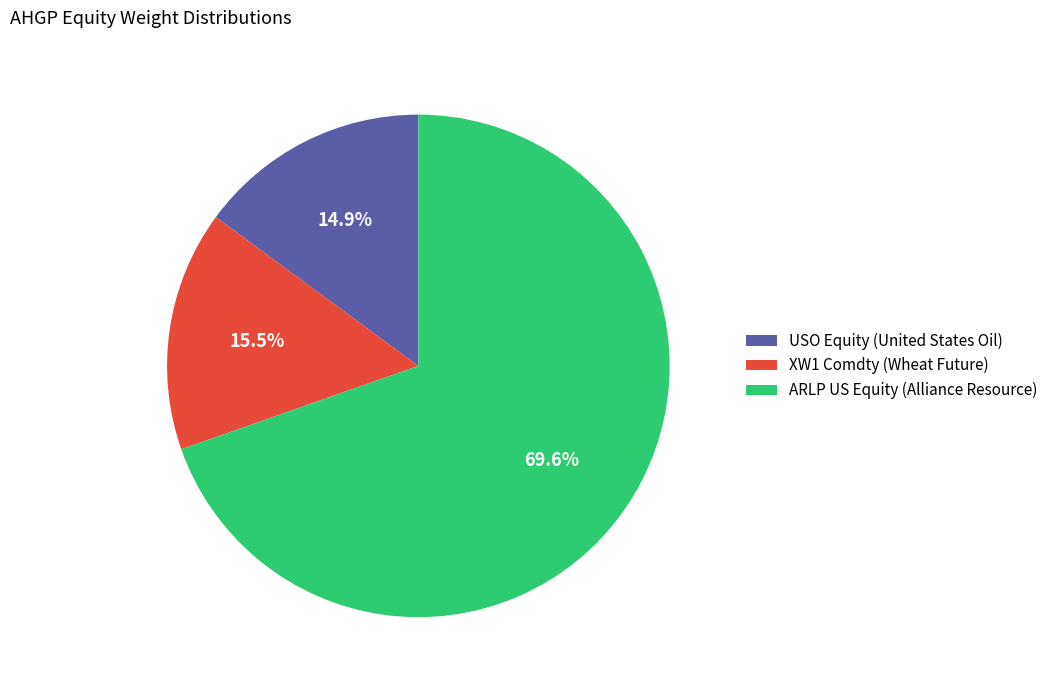

Which slice is the largest?

ARLP US Equity (Alliance Resource)